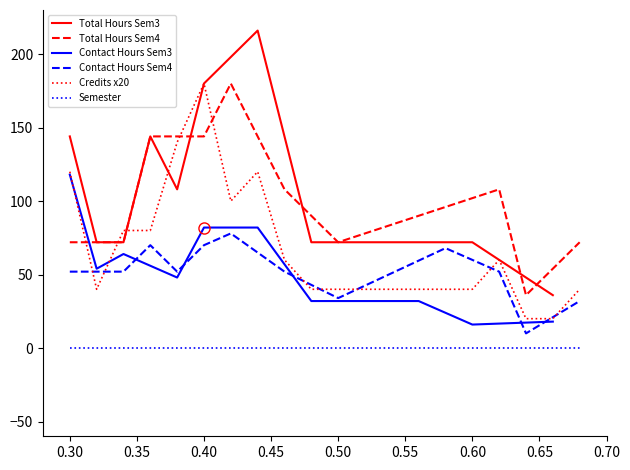

The value of Total Hours Sem4 at 0.40 is 234. True or false?

False